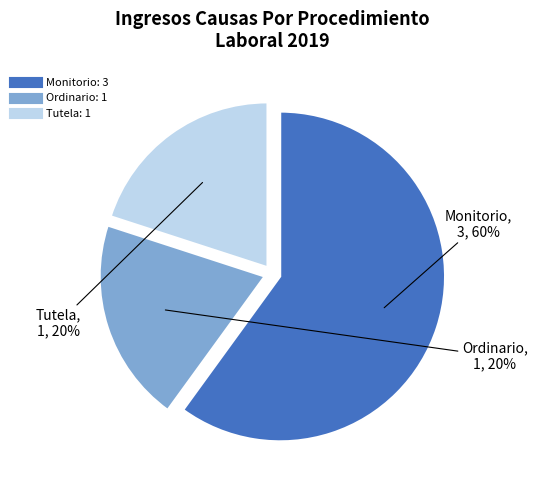

To the nearest percent, what is the difference between the largest and smallest slice percentages?

40%